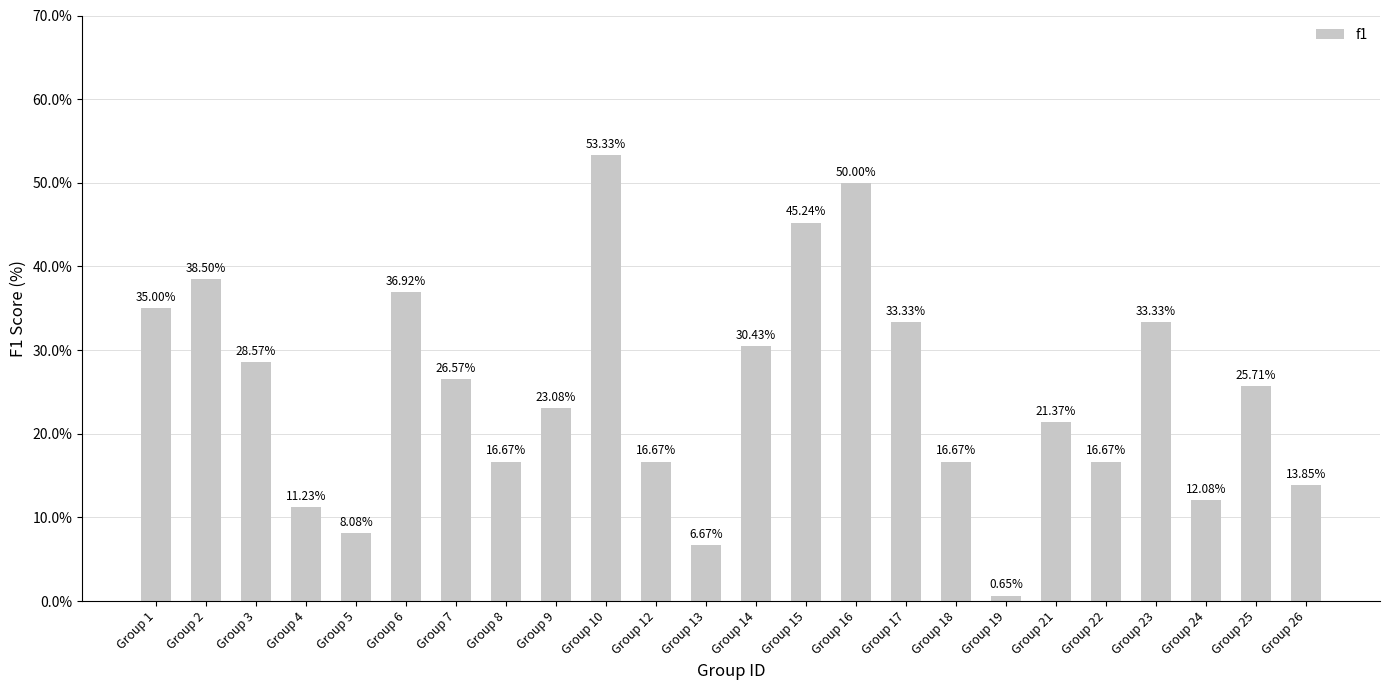

Reading right to left, what are all the values shown in this chart?

0.1	0.3	0.1	0.3	0.2	0.2	0.0	0.2	0.3	0.5	0.5	0.3	0.1	0.2	0.5	0.2	0.2	0.3	0.4	0.1	0.1	0.3	0.4	0.3